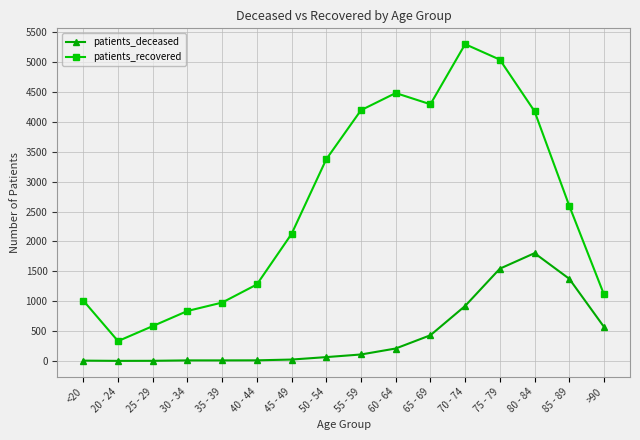

Which series has the widest spread of values?

patients_recovered